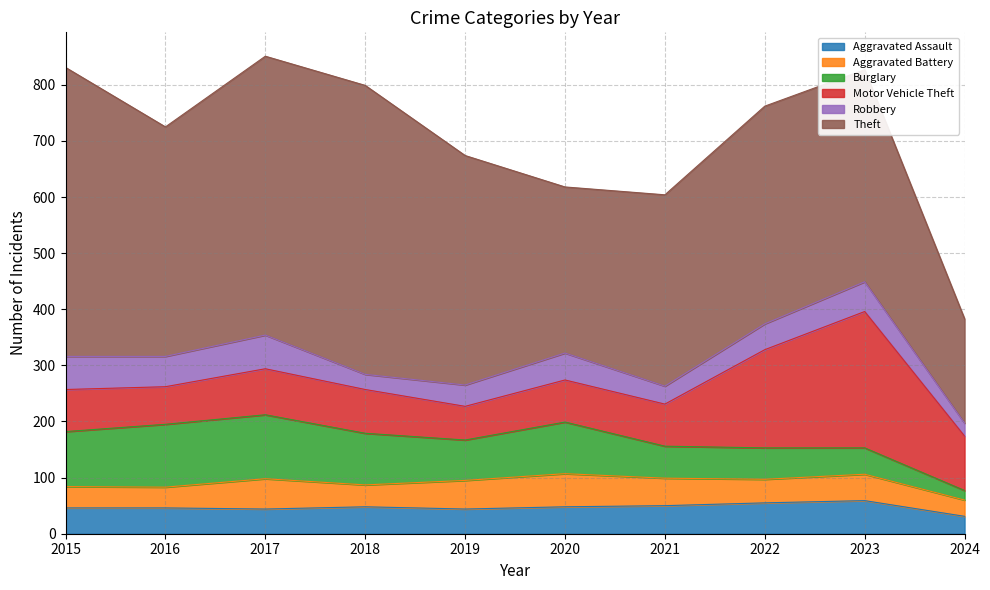

What is the total value across all series at 2015?

831